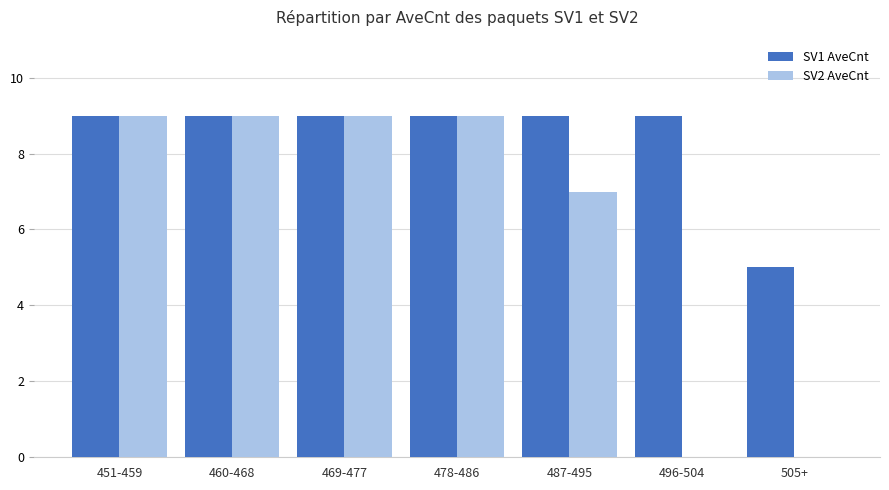

Which series changed the most between 478-486 and 496-504?

SV2 AveCnt